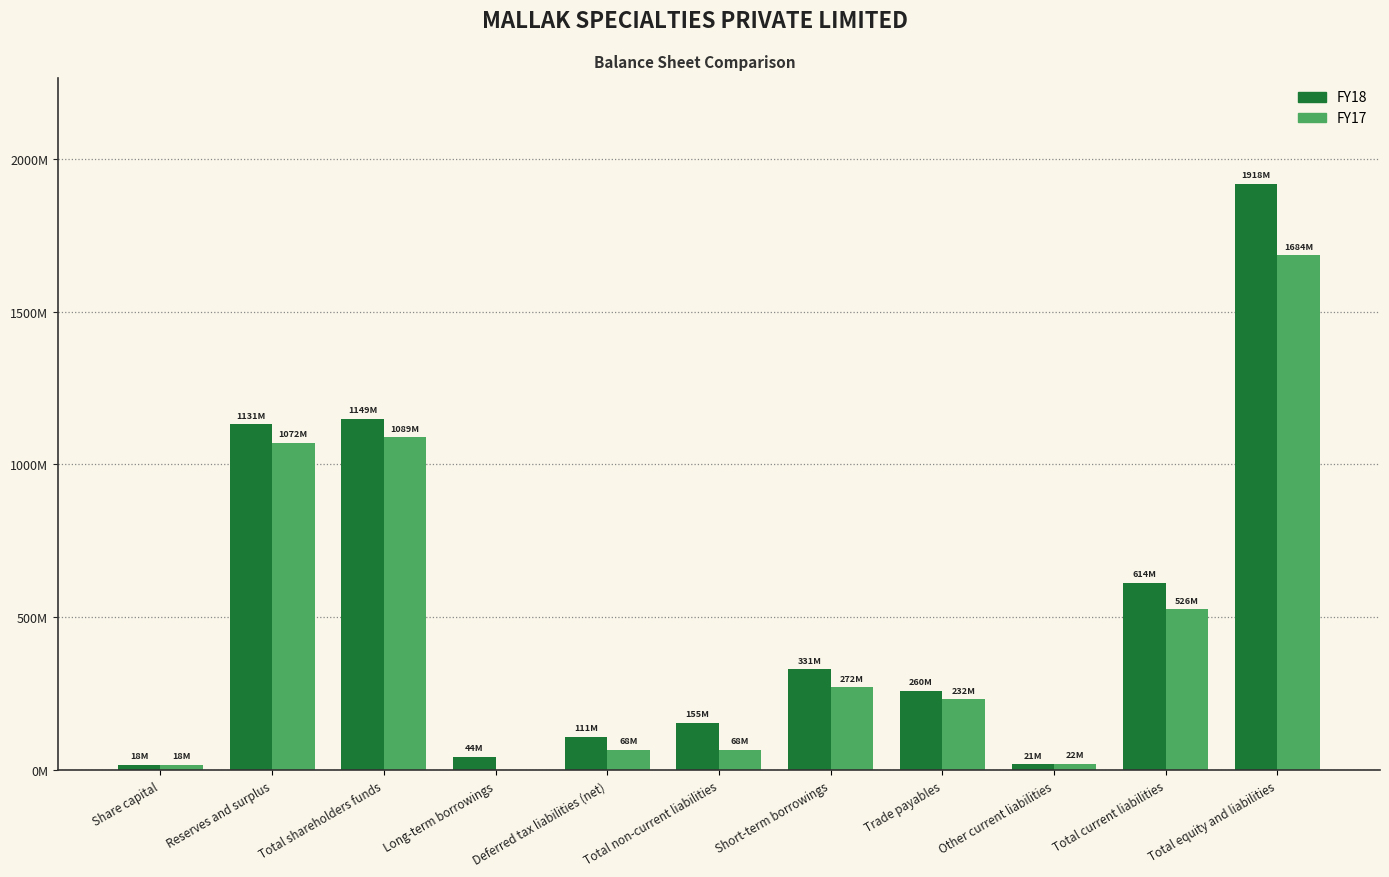

Are the bars grouped side by side (vs. stacked)?

Yes